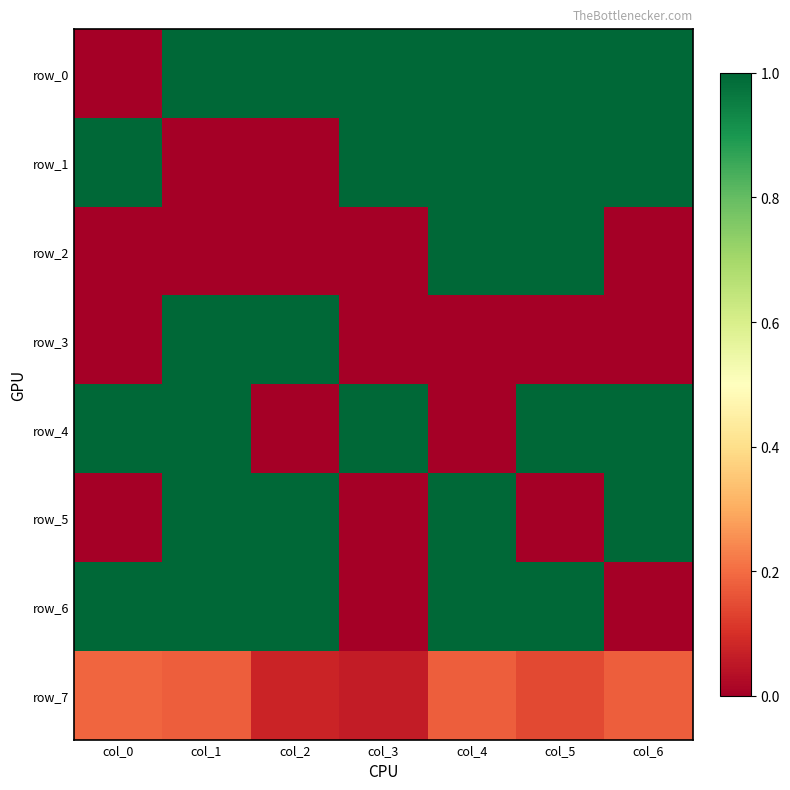

Is the value of row_7 at col_2 greater than the value of row_0 at col_4?

No